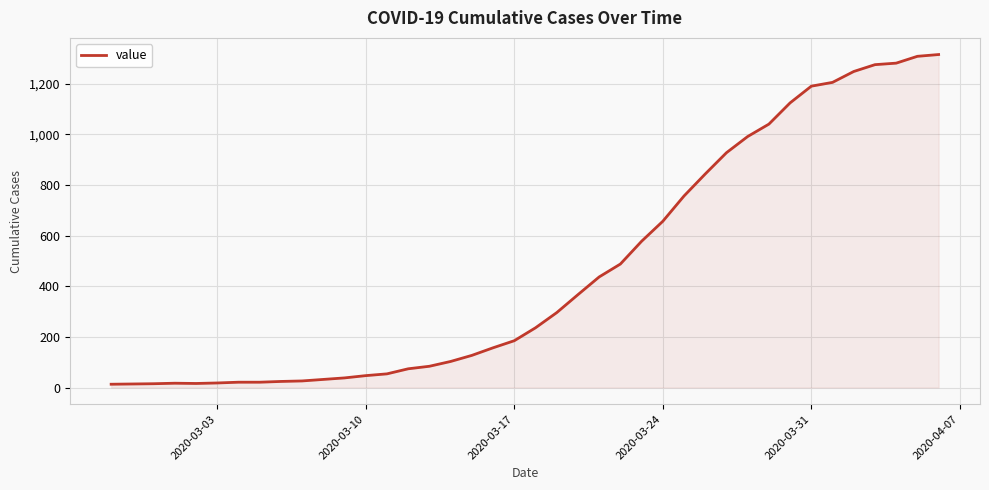

What is the difference between the maximum and minimum values?

1303